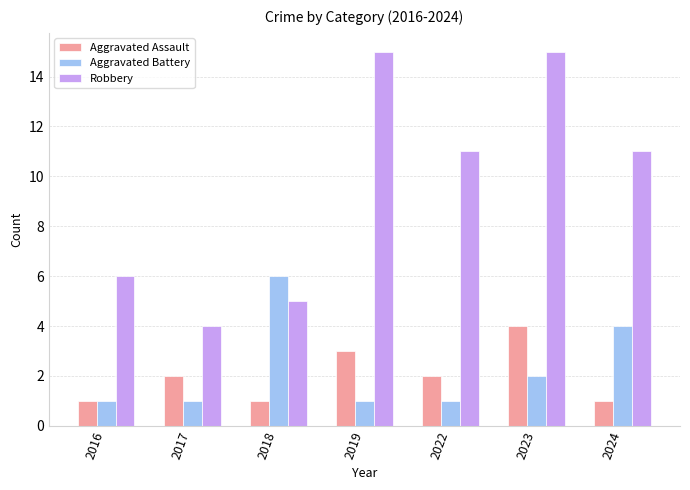

What is the difference between the second highest and minimum values in the Aggravated Assault series?

2